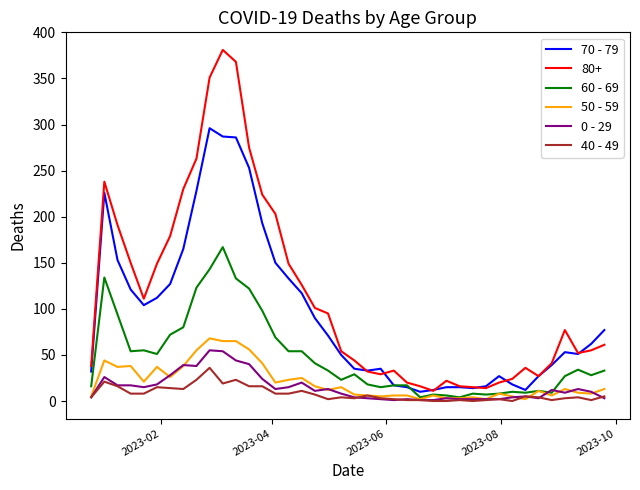

Which series has the largest total across all categories?

80+